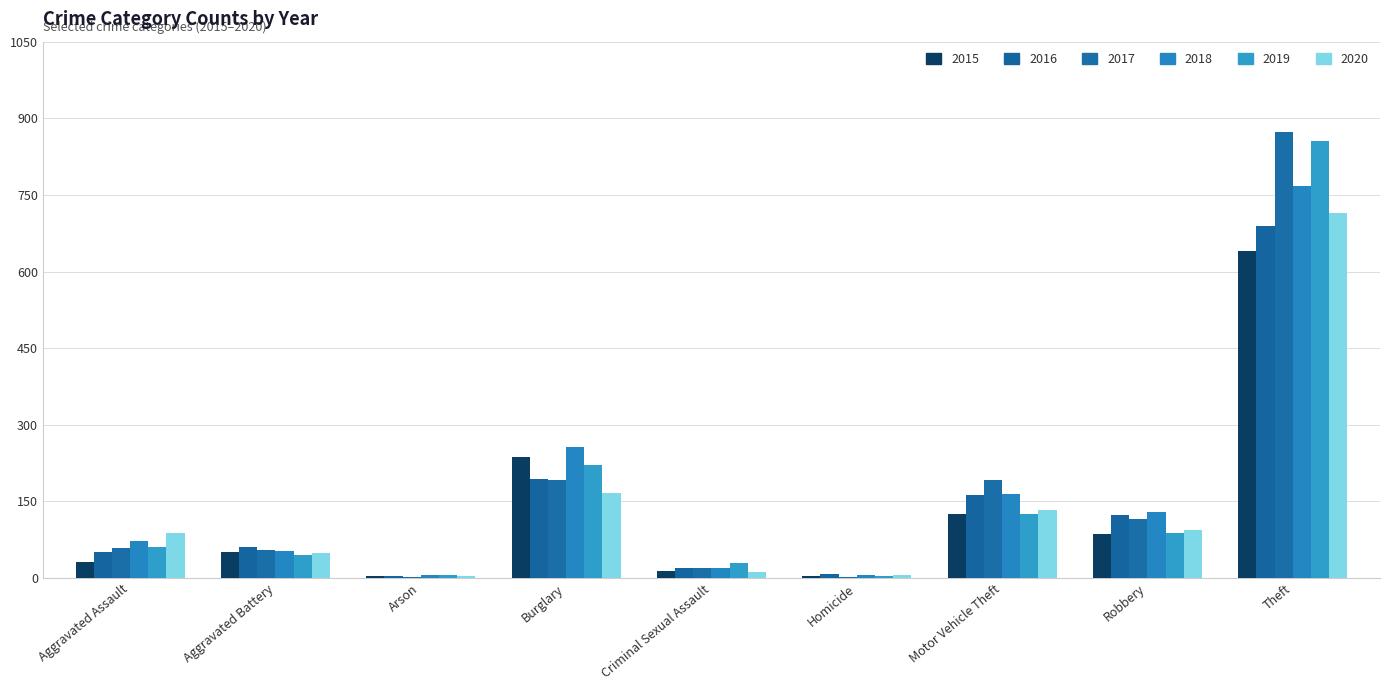

What is the label of the 2nd bar from the left?

Aggravated Battery